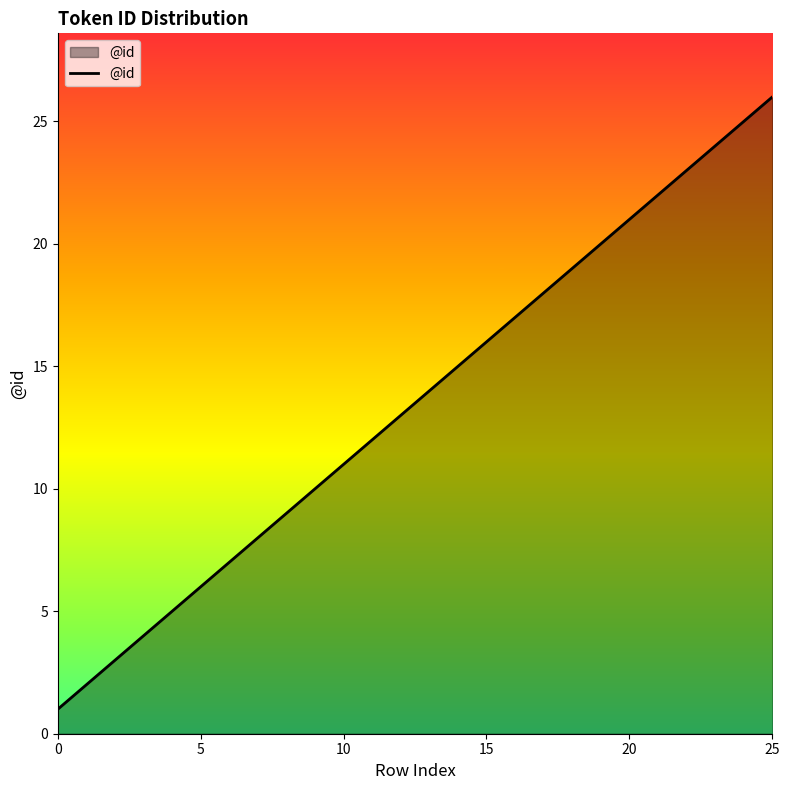

What is the difference between the maximum and minimum values?

25